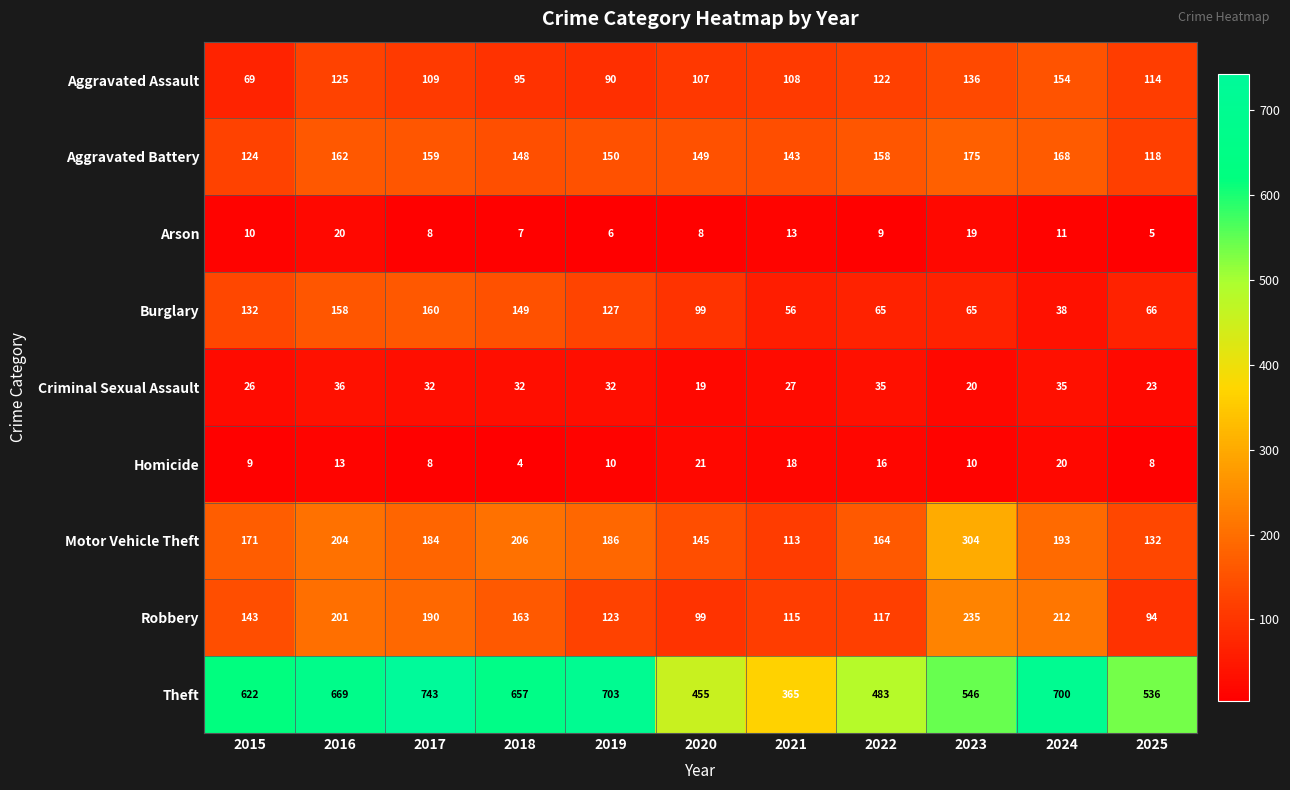

The Aggravated Battery series shows 80 at 2022. True or false?

False